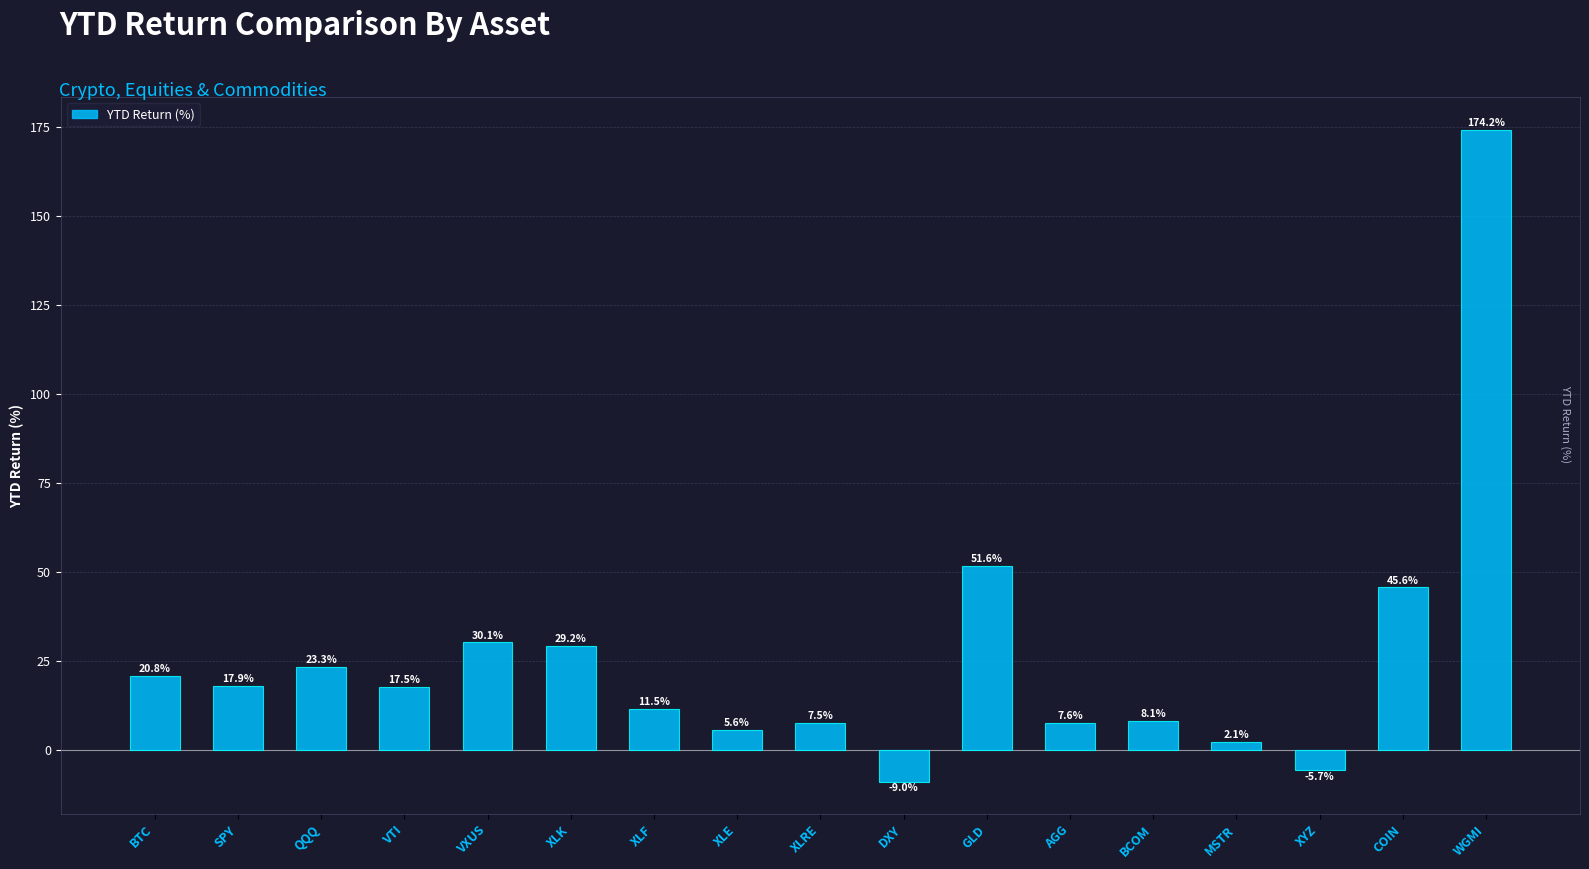

How many categories are shown in the chart?

17